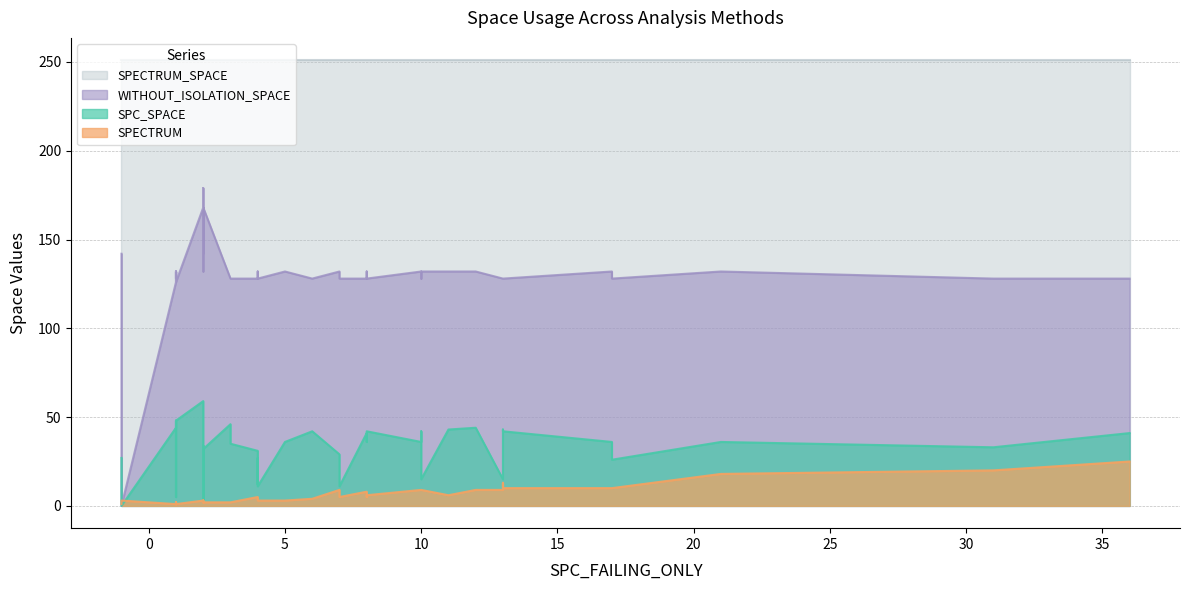

What is the maximum value shown in the chart?

251